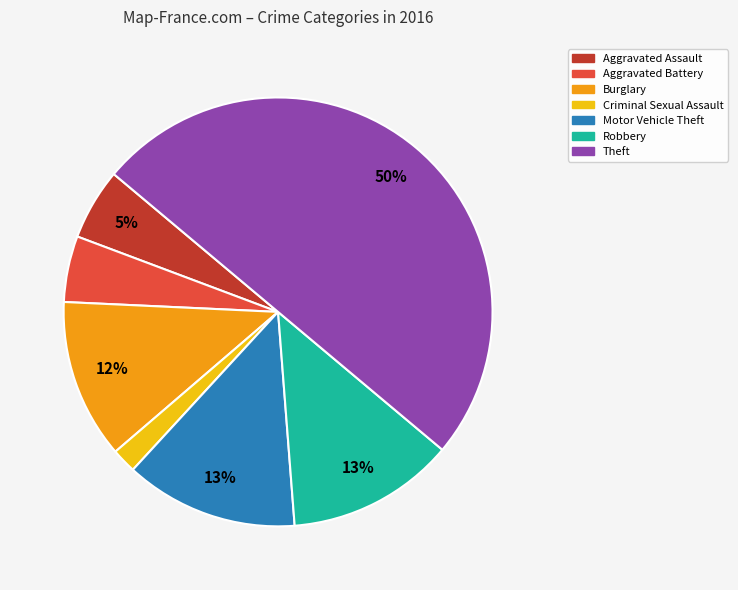

Combined, do Robbery and Aggravated Assault account for over 50%?

No